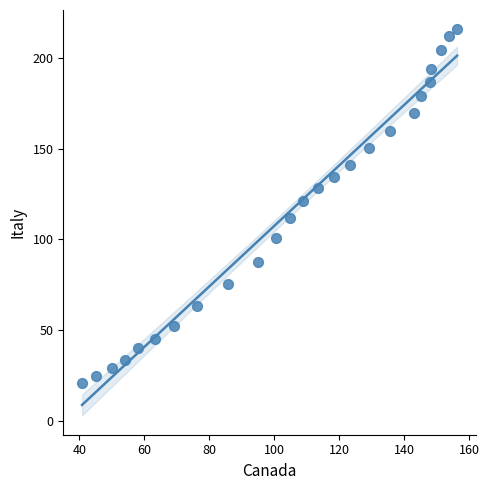

What is the range of Y values (max minus min)?

195.1